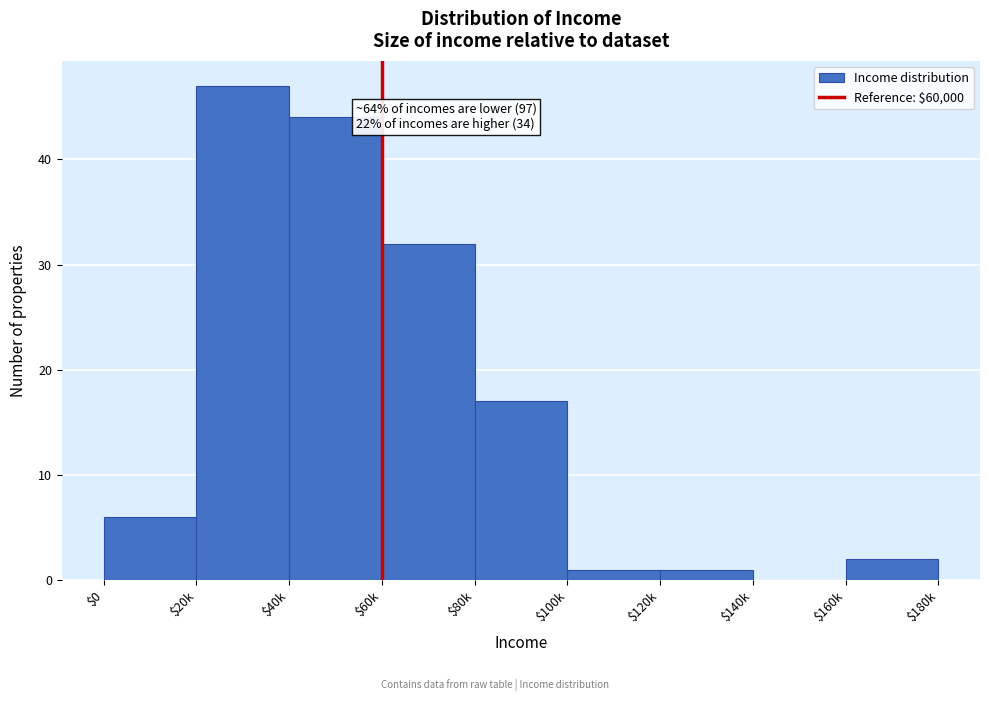

What is the maximum value shown in the chart?

47